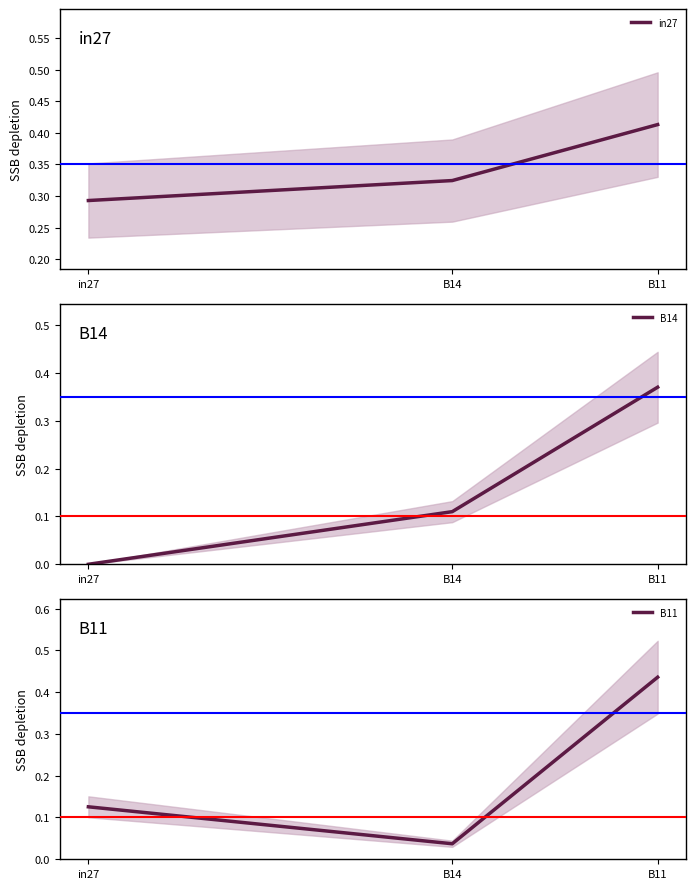

Is it true that B11 equals 0.1 at in27?

True